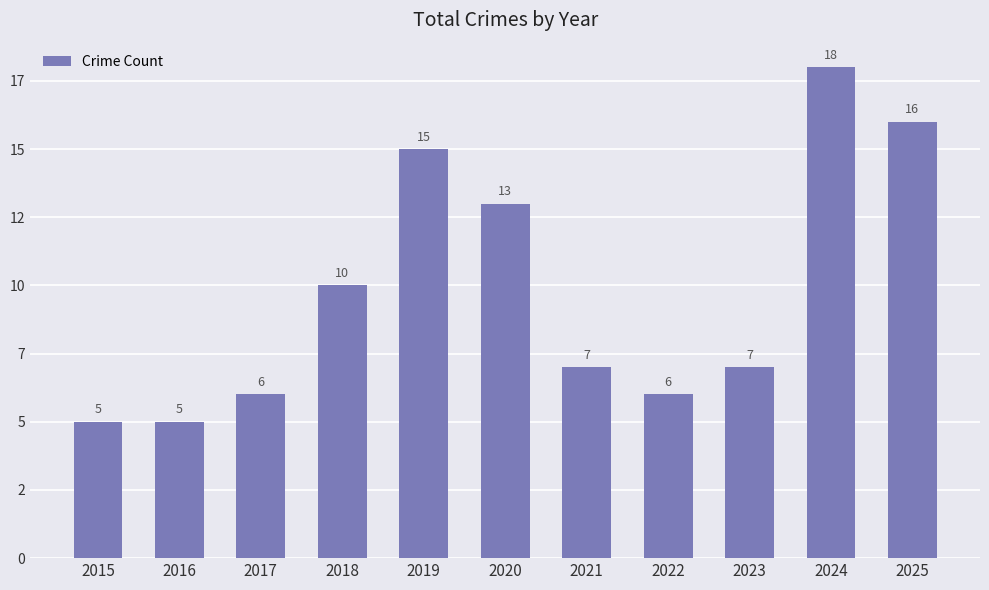

Does the chart contain stacked bars?

No